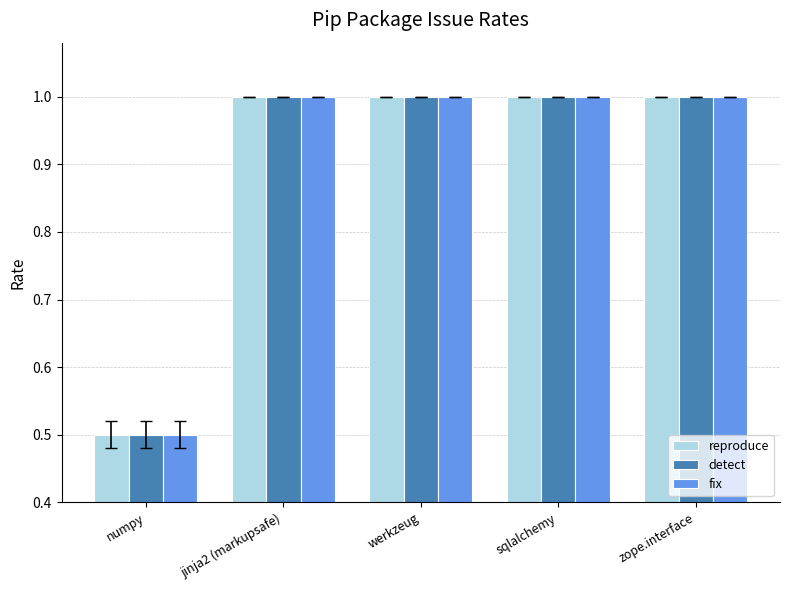

What position from the left is numpy?

1